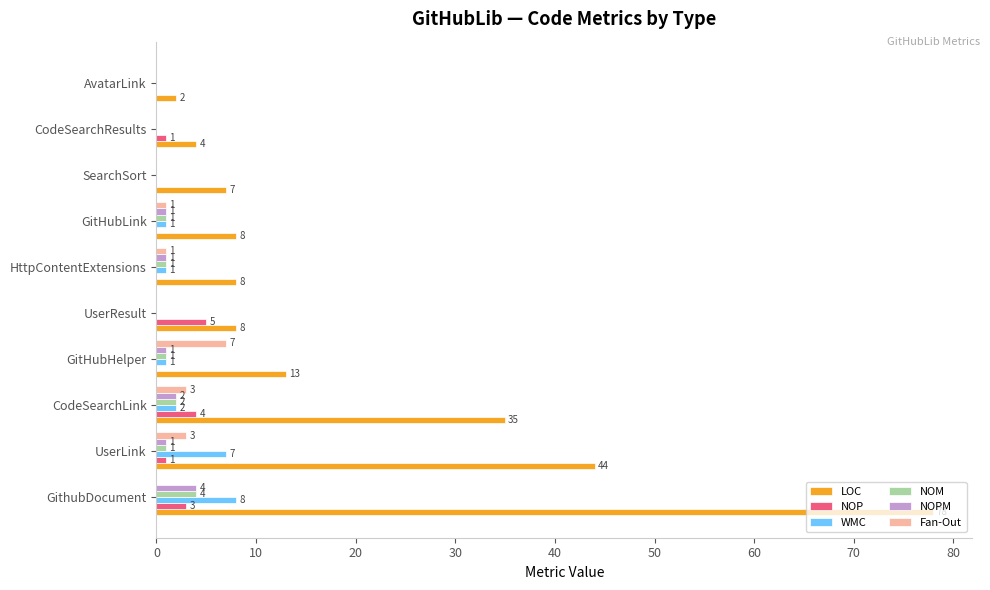

Is the value of WMC at UserLink greater than the value of NOP at GitHubHelper?

Yes